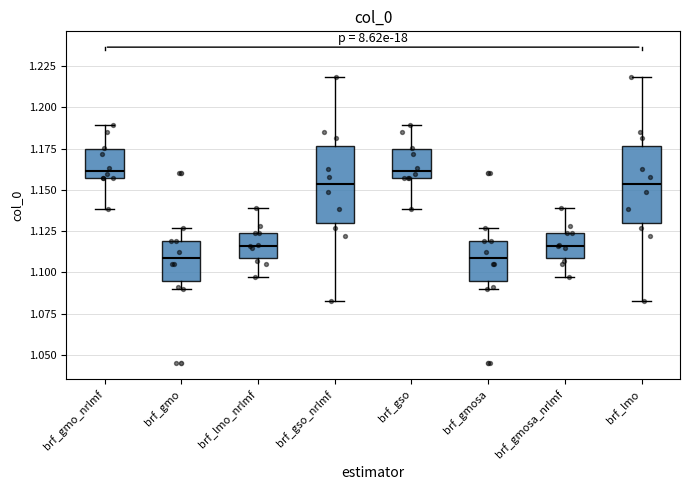

Reading left to right, transcribe this box plot: for each box, give where its median line is, the range the box spans, and where its two whiskers end, as read against the y-axis. The values are not printed on the chart, so give them approximately, as read against the axis.

brf_gmo_nrlmf: median 1.160, box 1.155 to 1.175, whiskers 1.140 to 1.190
brf_gmo: median 1.110, box 1.095 to 1.120, whiskers 1.090 to 1.125
brf_lmo_nrlmf: median 1.115, box 1.110 to 1.125, whiskers 1.095 to 1.140
brf_gso_nrlmf: median 1.155, box 1.130 to 1.175, whiskers 1.085 to 1.220
brf_gso: median 1.160, box 1.155 to 1.175, whiskers 1.140 to 1.190
brf_gmosa: median 1.110, box 1.095 to 1.120, whiskers 1.090 to 1.125
brf_gmosa_nrlmf: median 1.115, box 1.110 to 1.125, whiskers 1.095 to 1.140
brf_lmo: median 1.155, box 1.130 to 1.175, whiskers 1.085 to 1.220